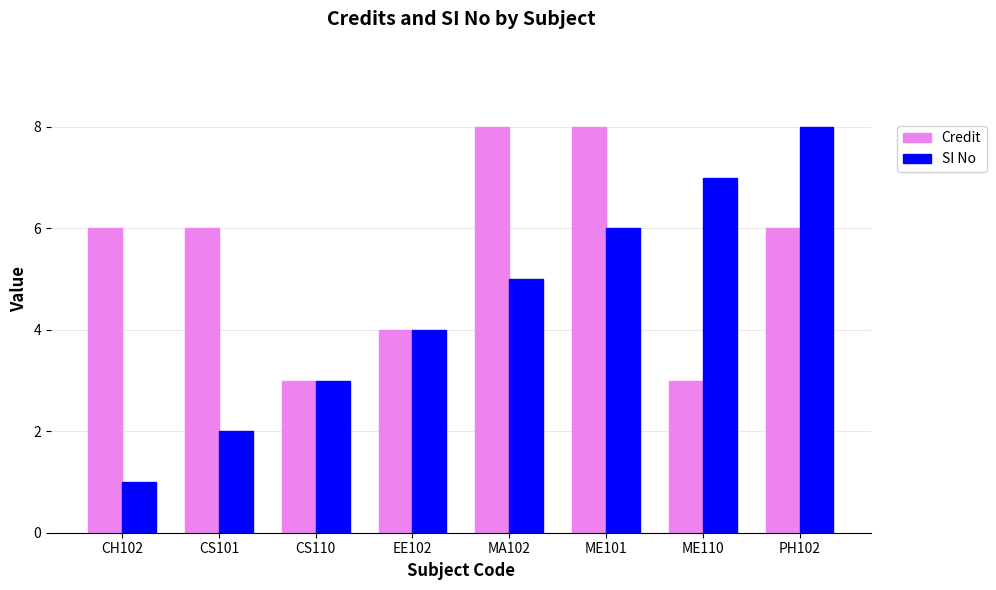

What is the spread (max minus min) of values at CH102?

5